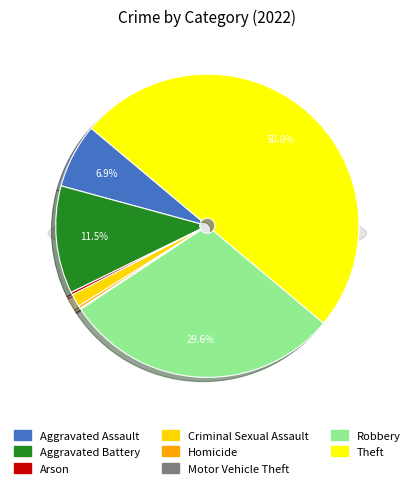

To the nearest percent, what portion does Aggravated Assault represent?

7%